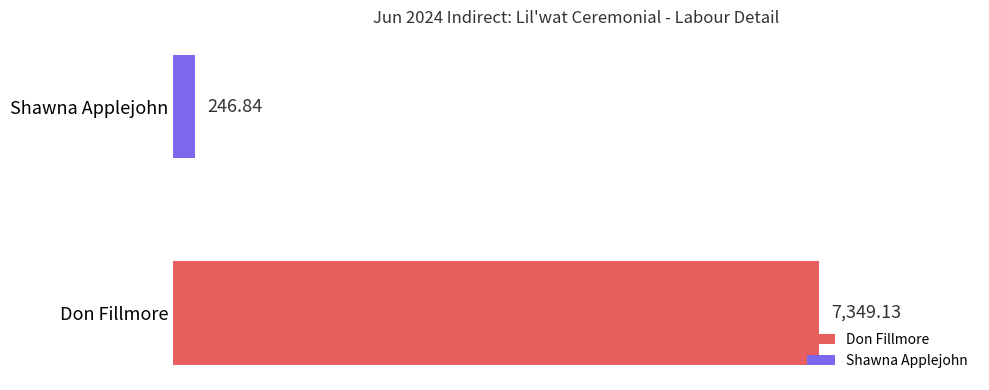

Which has a higher value, Don Fillmore or Shawna Applejohn?

Don Fillmore